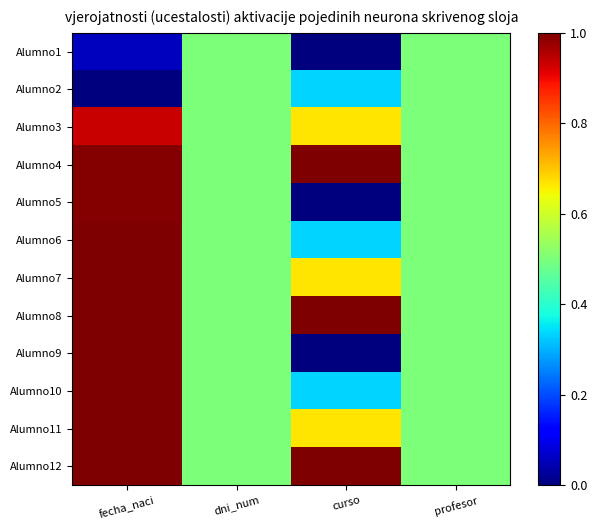

Reading left to right, list all the values displayed in this chart.

Alumno1: fecha_naci=0.1	dni_num=0.5	curso=0.0	profesor=0.5
Alumno2: fecha_naci=0.0	dni_num=0.5	curso=0.3	profesor=0.5
Alumno3: fecha_naci=0.9	dni_num=0.5	curso=0.7	profesor=0.5
Alumno4: fecha_naci=1.0	dni_num=0.5	curso=1.0	profesor=0.5
Alumno5: fecha_naci=1.0	dni_num=0.5	curso=0.0	profesor=0.5
Alumno6: fecha_naci=1.0	dni_num=0.5	curso=0.3	profesor=0.5
Alumno7: fecha_naci=1.0	dni_num=0.5	curso=0.7	profesor=0.5
Alumno8: fecha_naci=1.0	dni_num=0.5	curso=1.0	profesor=0.5
Alumno9: fecha_naci=1.0	dni_num=0.5	curso=0.0	profesor=0.5
Alumno10: fecha_naci=1.0	dni_num=0.5	curso=0.3	profesor=0.5
Alumno11: fecha_naci=1.0	dni_num=0.5	curso=0.7	profesor=0.5
Alumno12: fecha_naci=1.0	dni_num=0.5	curso=1.0	profesor=0.5